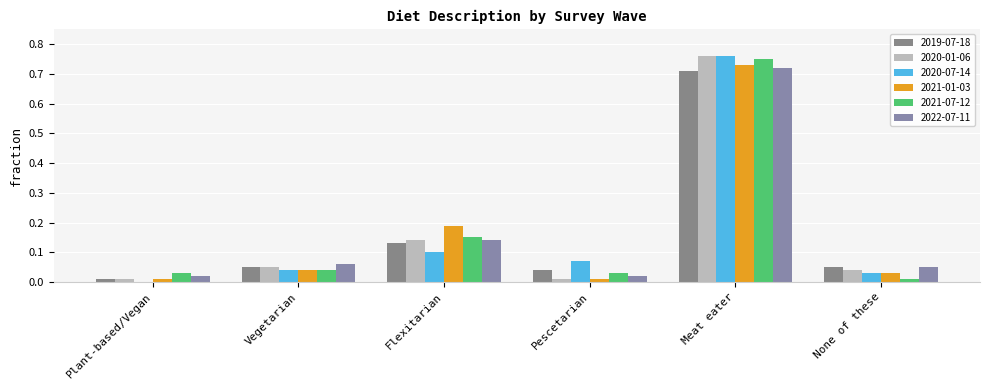

What is the total value across all series at Meat eater?

4.4